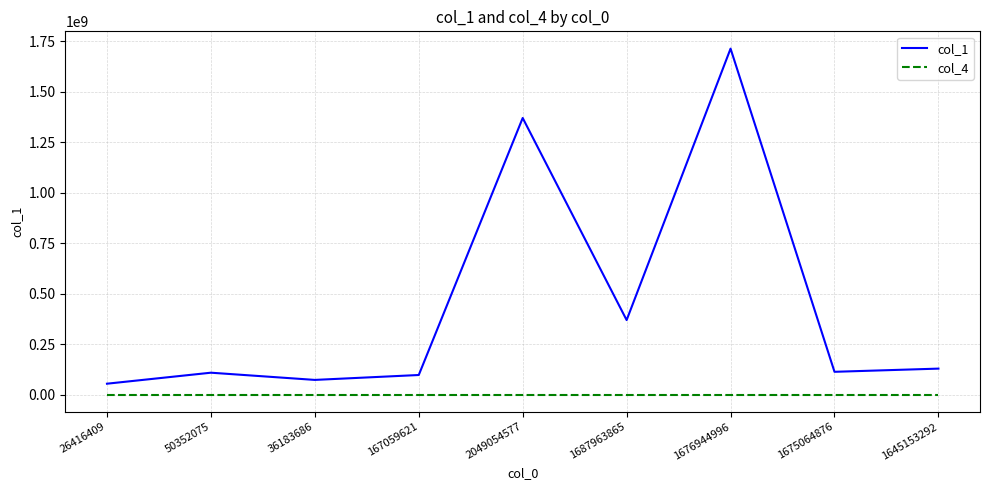

Where is col_1 nearest to the value 883195195?

2049054577